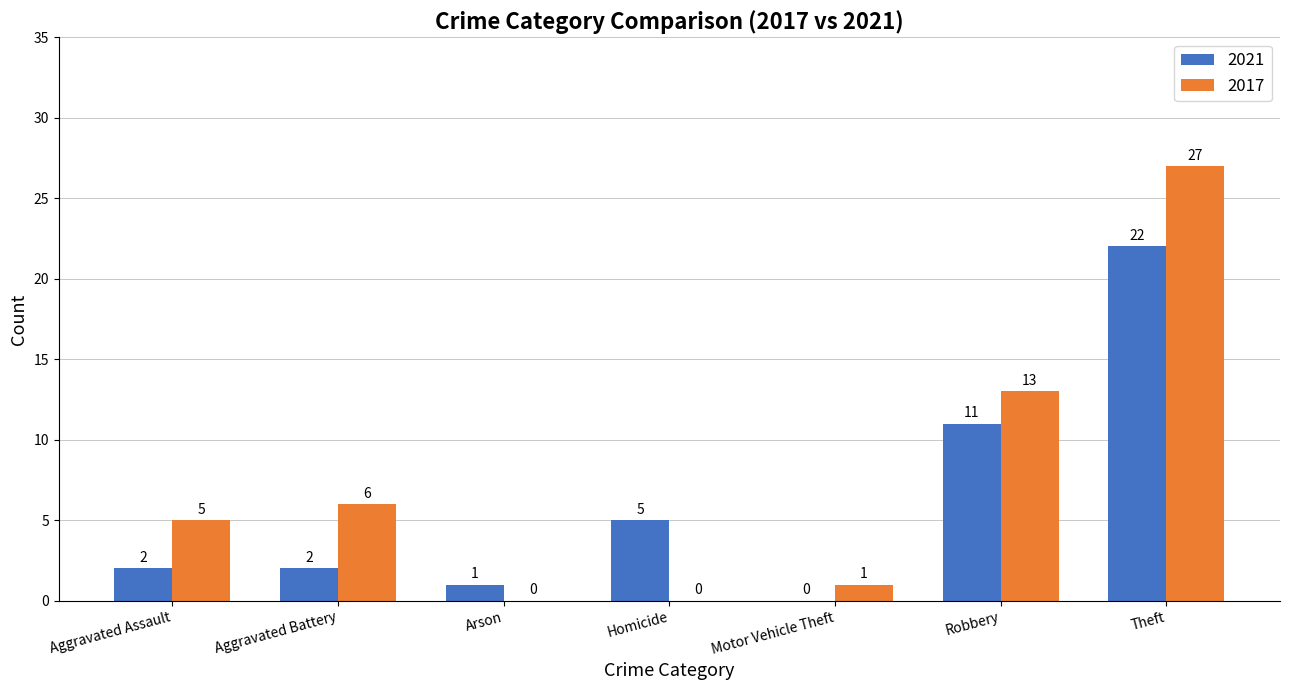

What value does the 2017 series have at Aggravated Battery?

6